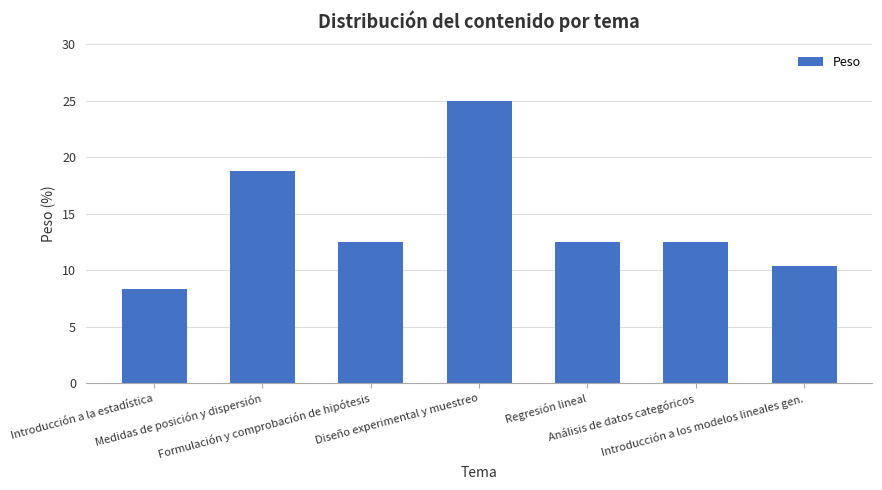

How many categories are shown in the chart?

7